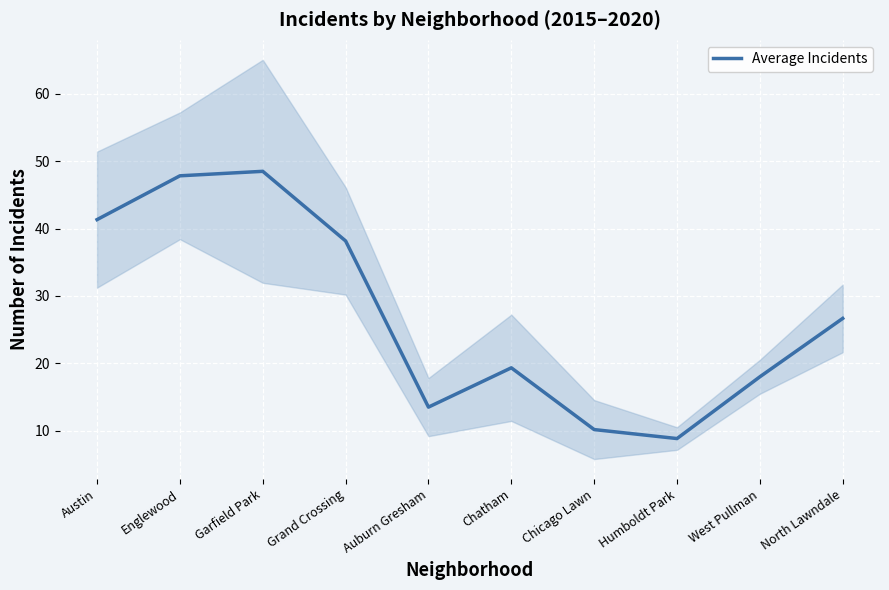

Where does the data first go above 26?

Austin